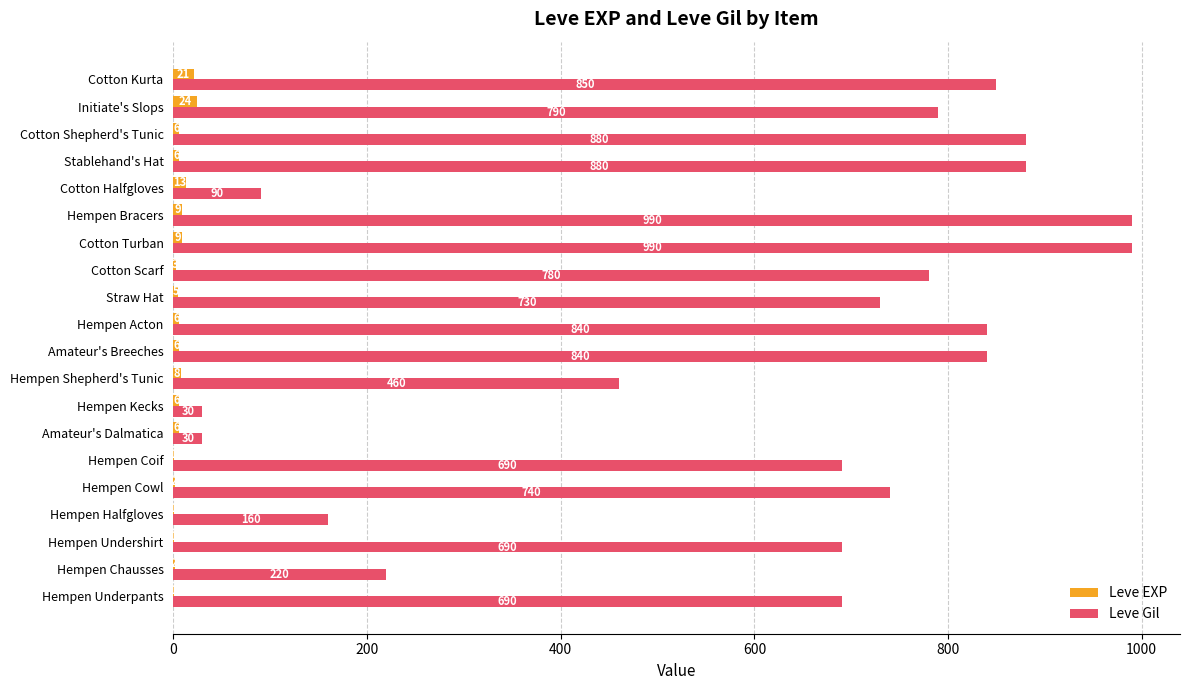

What is the sum of the Leve Gil values at Hempen Coif and Amateur's Breeches?

1530